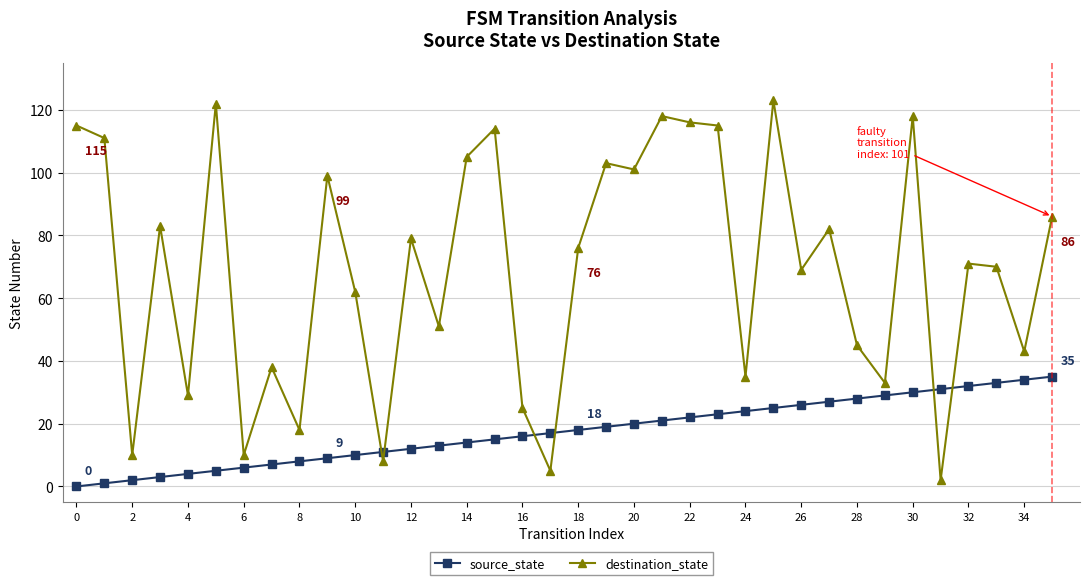

Is this an area chart (filled region under the line)?

No